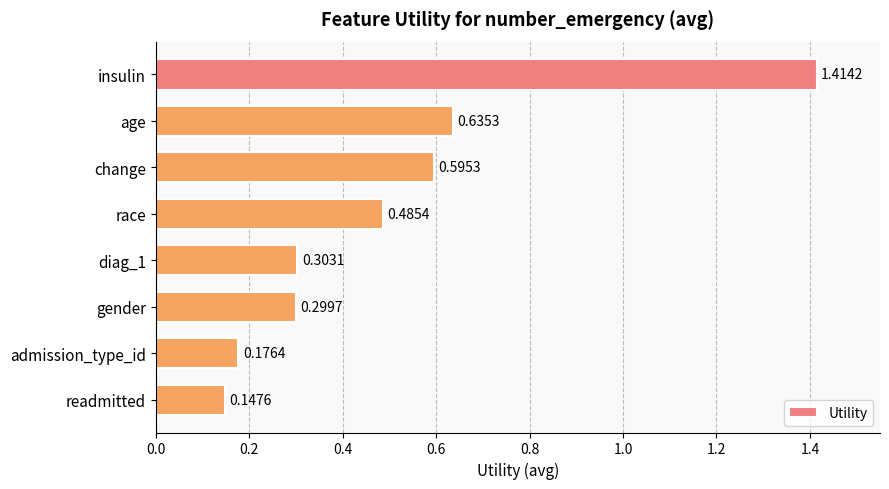

What is the label of the 1st bar from the top?

insulin